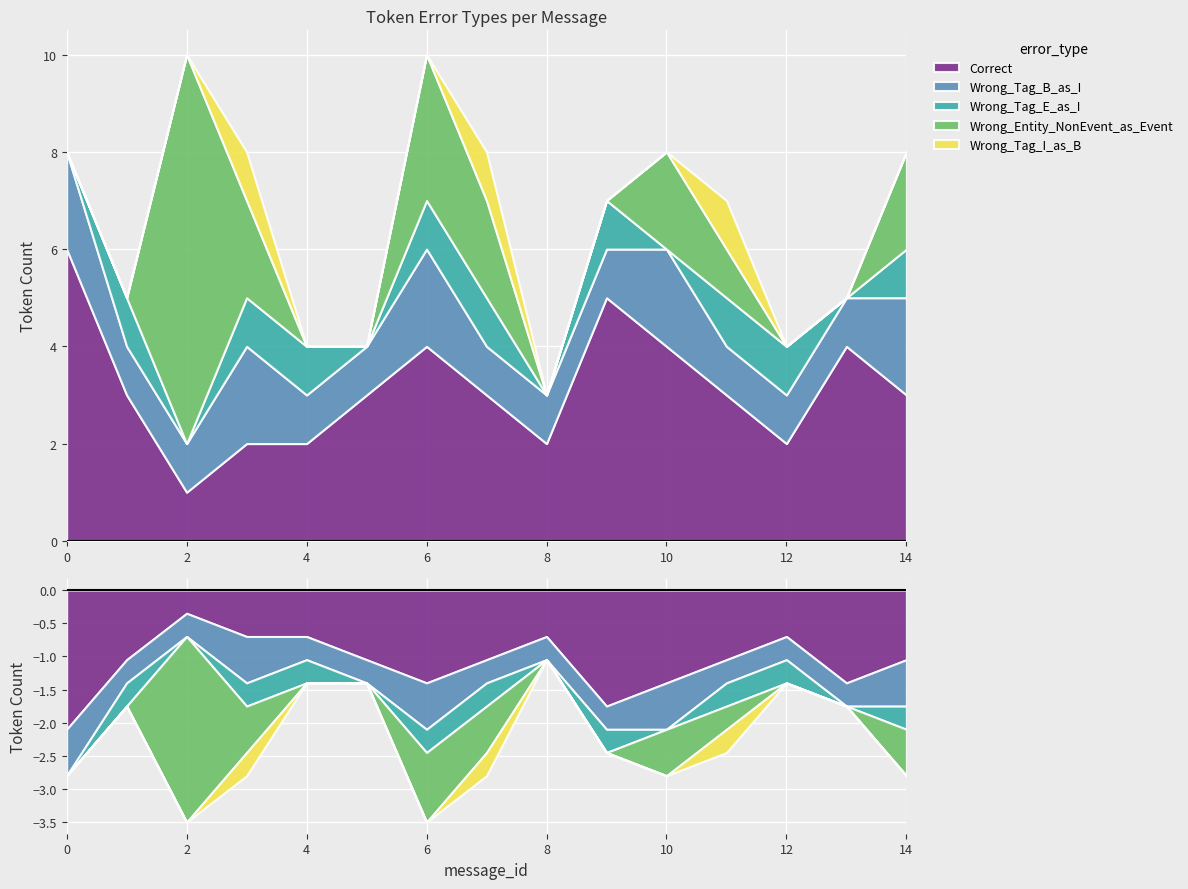

True or false: Wrong_Entity_NonEvent_as_Event has more than 0 interior local peaks.

True